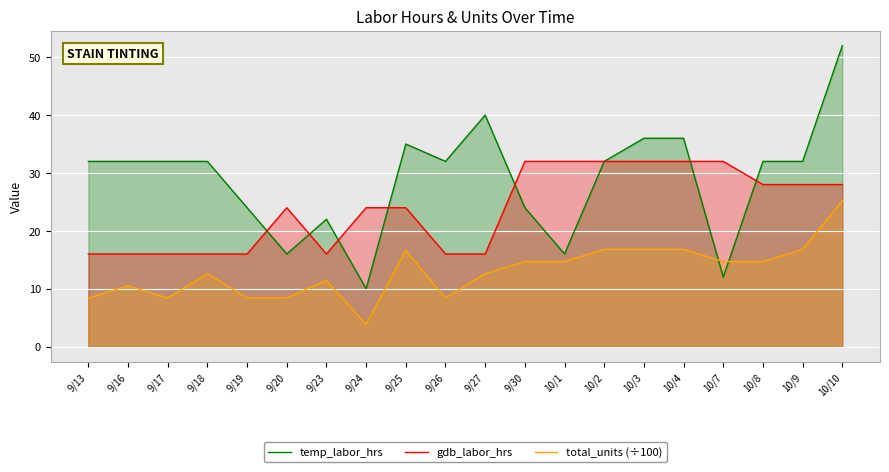

What is the total value across all series at 9/25?

75.6